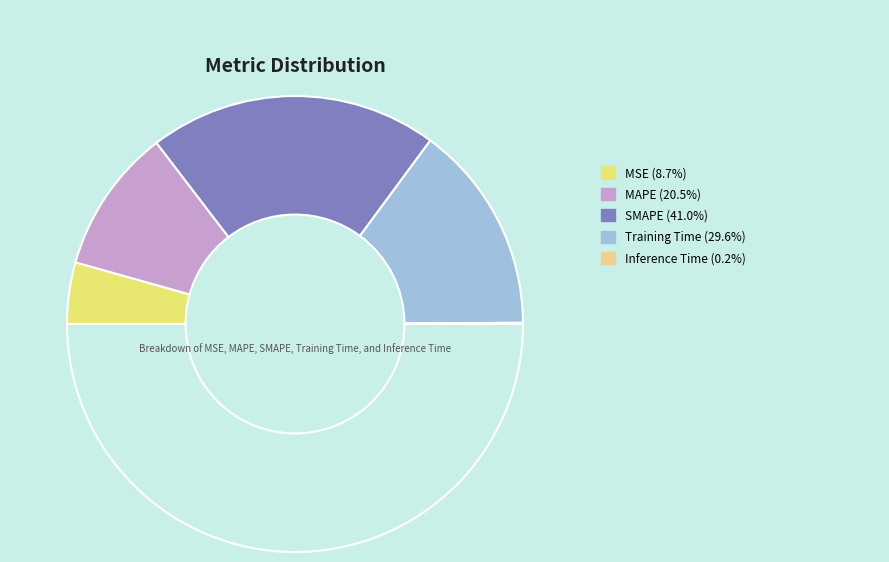

To the nearest percent, what is the difference between the largest and smallest slice percentages?

41%